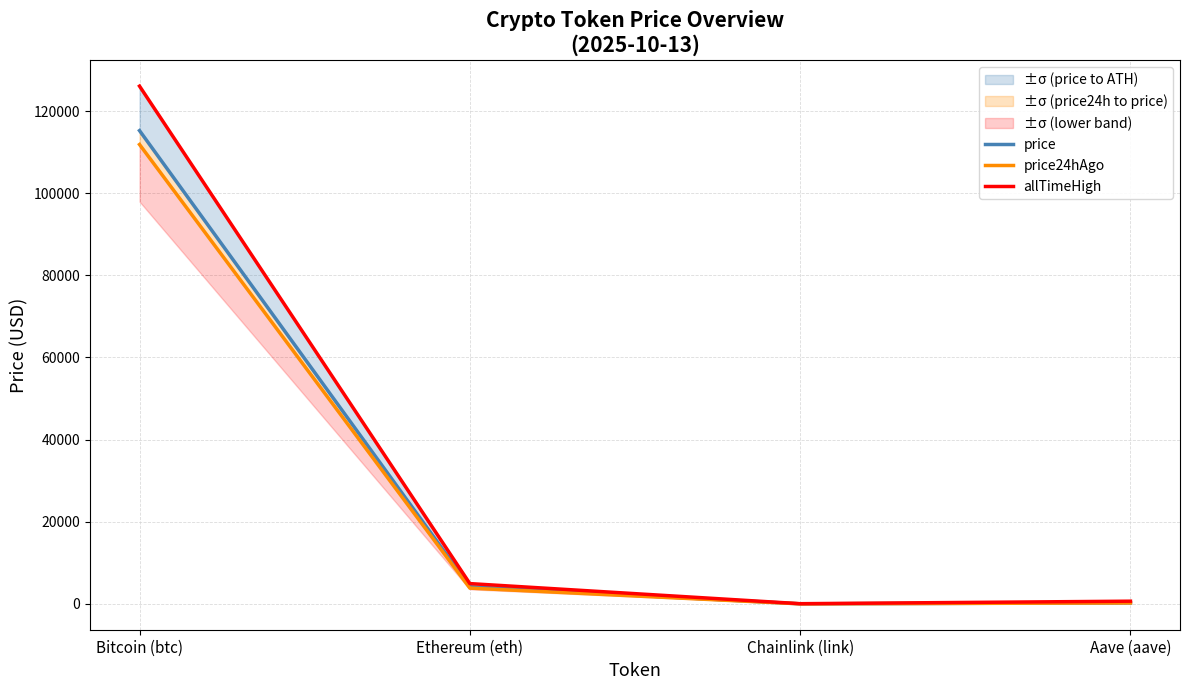

What is the difference between the allTimeHigh values at Bitcoin (btc) and Aave (aave)?

125418.3